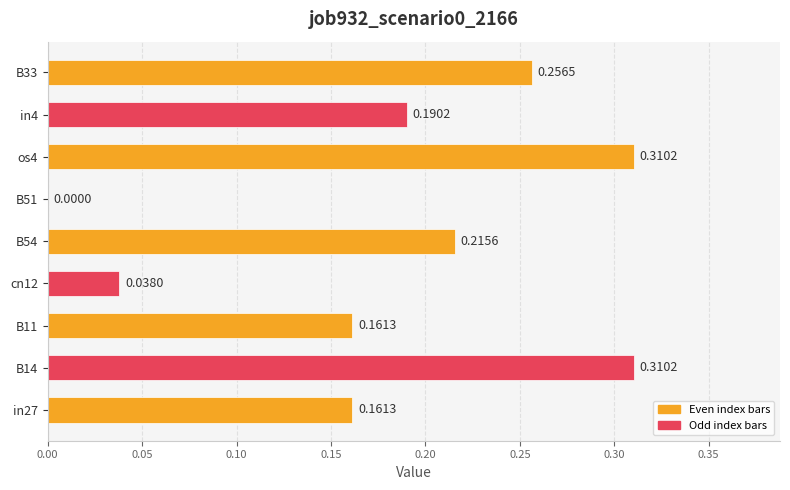

Between B14 and B33, which is larger?

B14